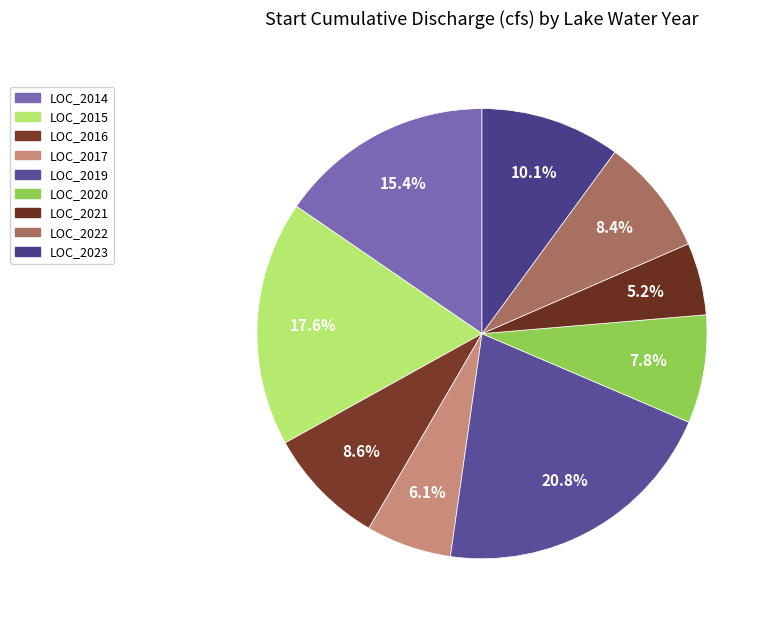

Count the number of slices in the pie.

9